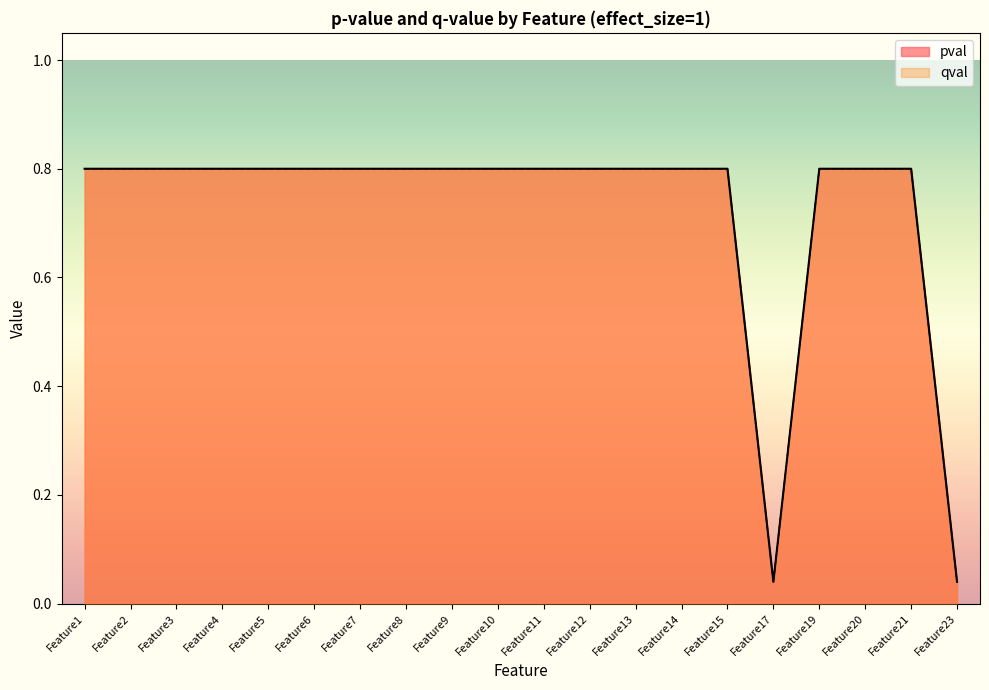

True or false: pval and qval intersect in this chart.

False